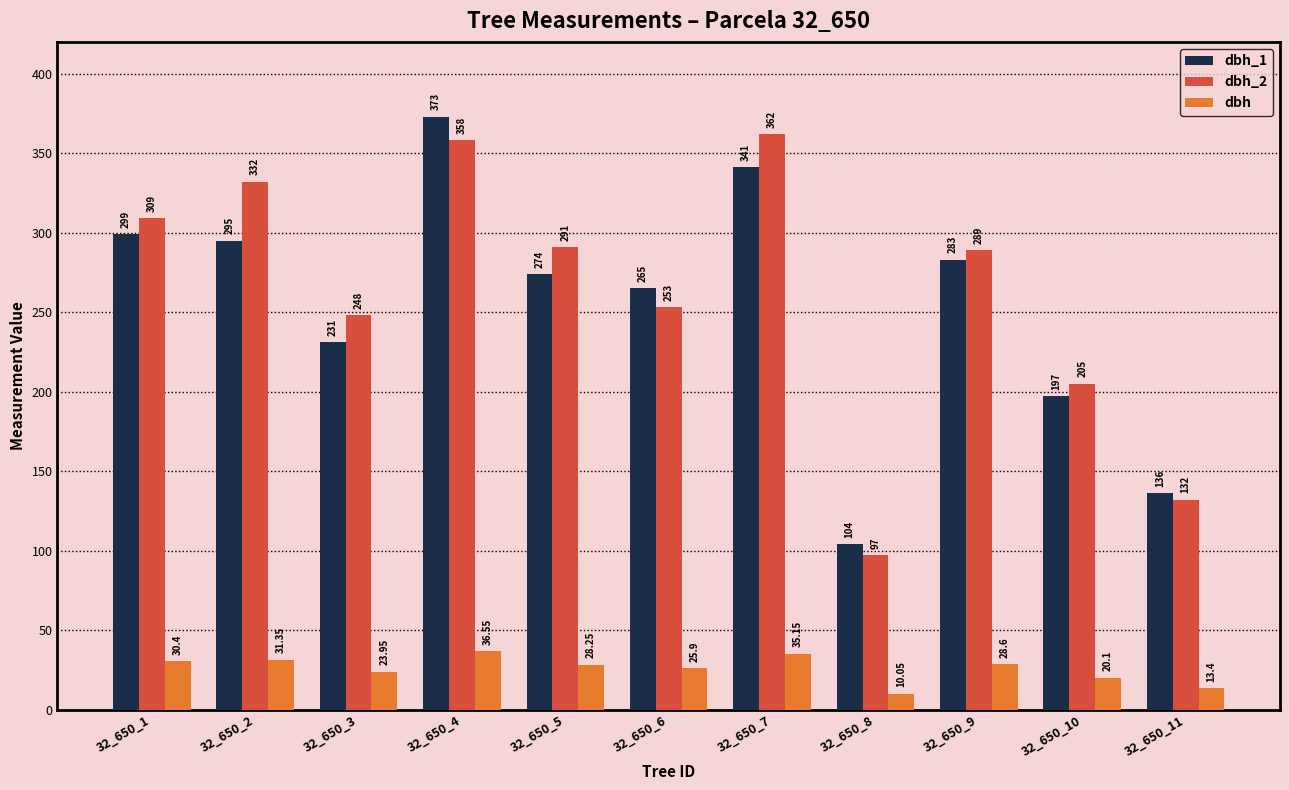

Between 32_650_2 and 32_650_4, which series saw the biggest shift?

dbh_1